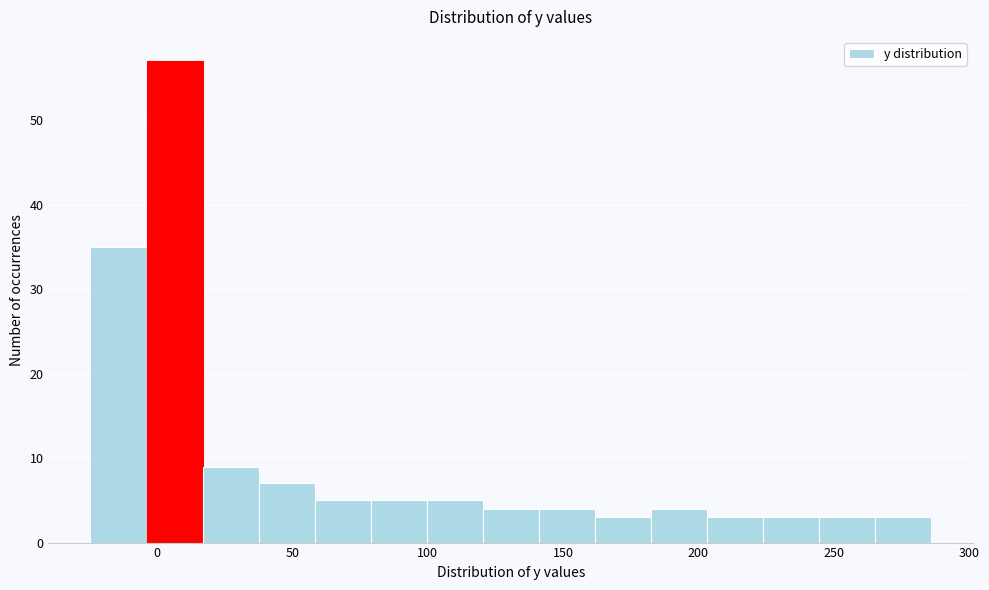

Reading left to right, list every bar in this chart as the range it spans on the x-axis followed by its height. Neither the bar edges nor the heights are printed on the chart, so give them approximately, as read against the axes.

-25 to -5: 35
-5 to 15: 57
15 to 35: 9
35 to 60: 7
60 to 80: 5
80 to 100: 5
100 to 120: 5
120 to 140: 4
140 to 160: 4
160 to 185: 3
185 to 205: 4
205 to 225: 3
225 to 245: 3
245 to 265: 3
265 to 285: 3